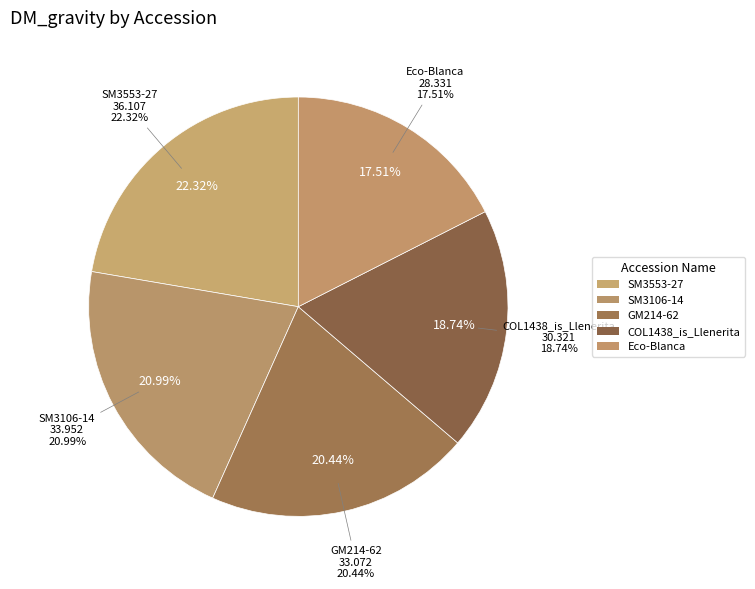

What percentage is the GM214-62 slice, to the nearest percent?

20%